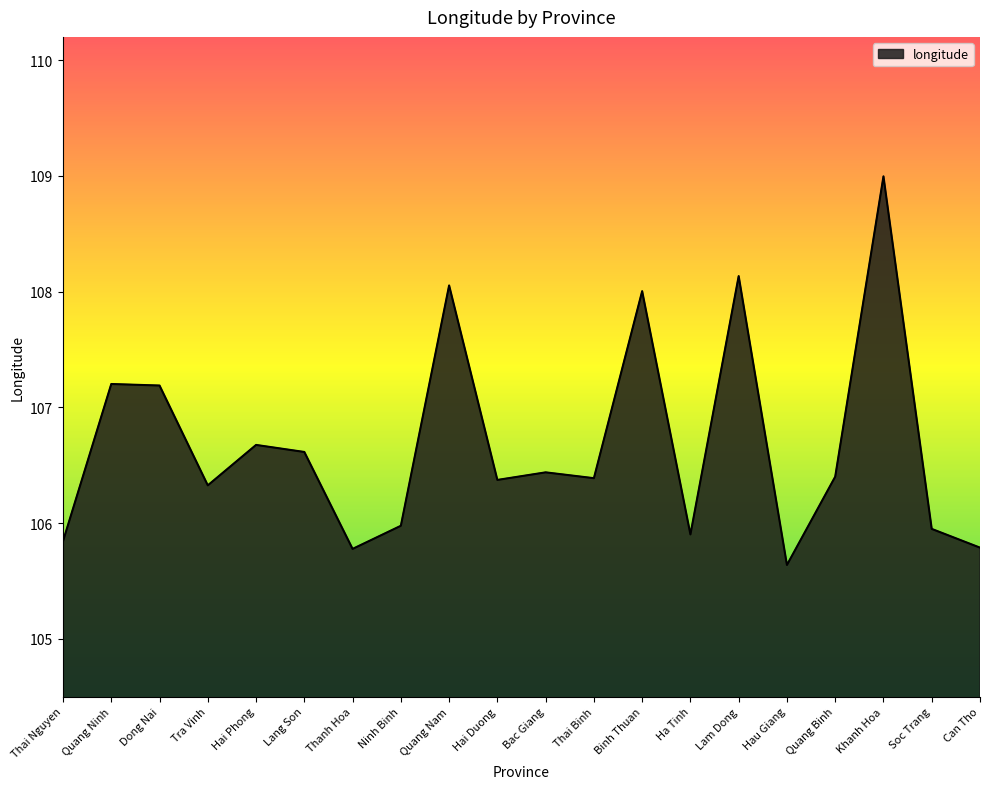

Count the number of data series in this chart.

1